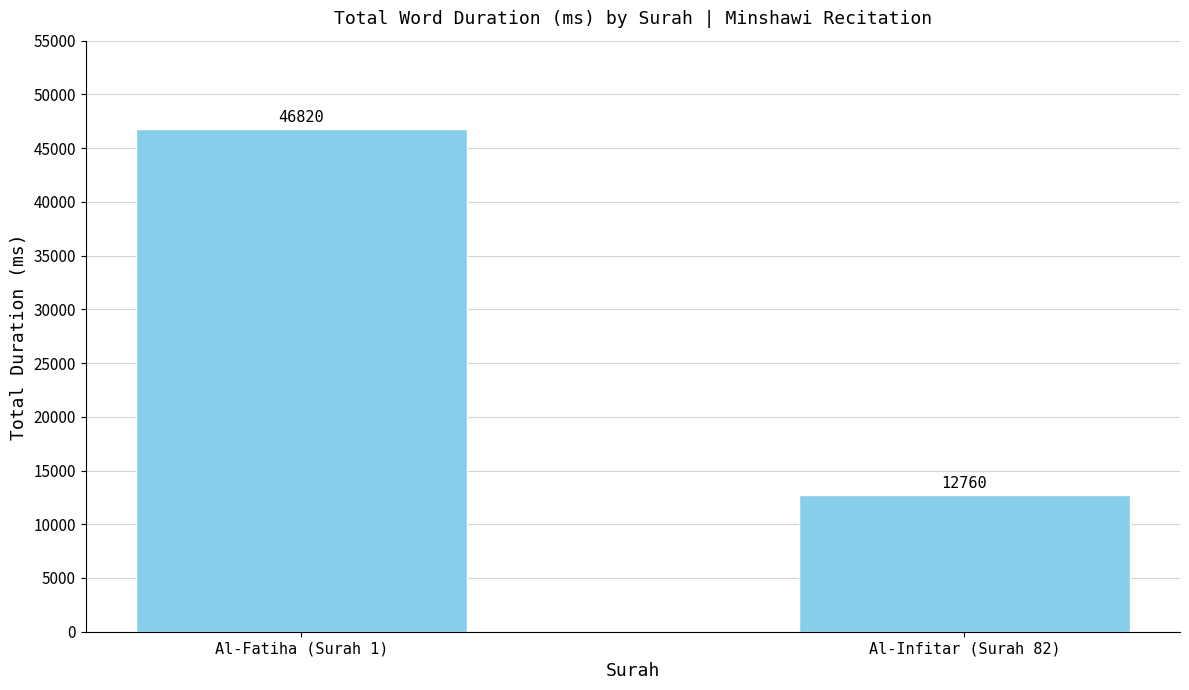

What is the difference between the maximum and minimum values?

34060